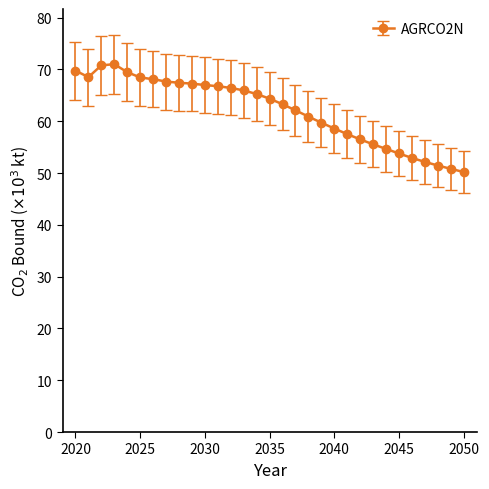

What is the maximum value shown in the chart?

71.0